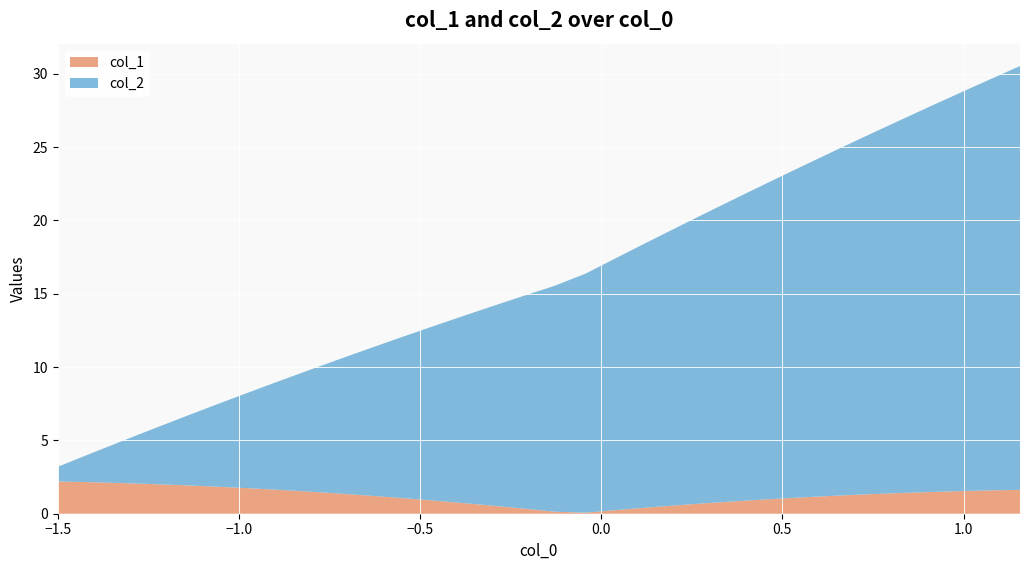

Reading left to right, list all the values displayed in this chart.

col_1: 2.2	2.2	2.1	2.0	1.9	1.9	1.8	1.6	1.5	1.4	1.2	1.1	0.9	0.7	0.5	0.3	0.1	0.1	0.3	0.4	0.6	0.7	0.9	1.0	1.1	1.2	1.3	1.4	1.5	1.5	1.6	1.6
col_2: 1.0	1.9	2.8	3.7	4.6	5.5	6.4	7.3	8.2	9.1	10.0	10.9	11.8	12.7	13.6	14.5	15.4	16.3	17.2	18.1	19.0	19.9	20.8	21.7	22.6	23.5	24.4	25.3	26.2	27.1	28.0	28.9